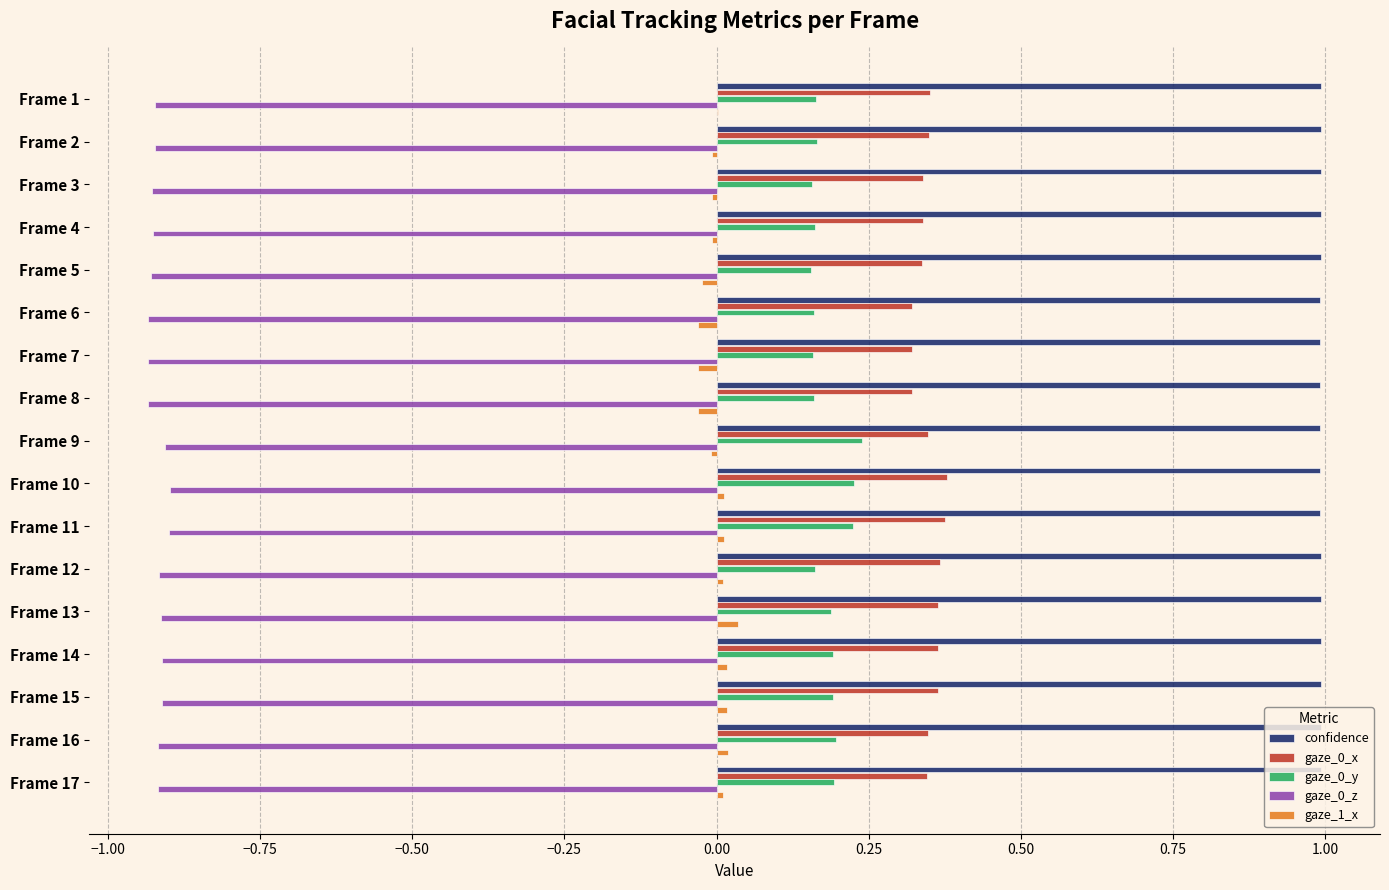

How many categories are shown in the chart?

17